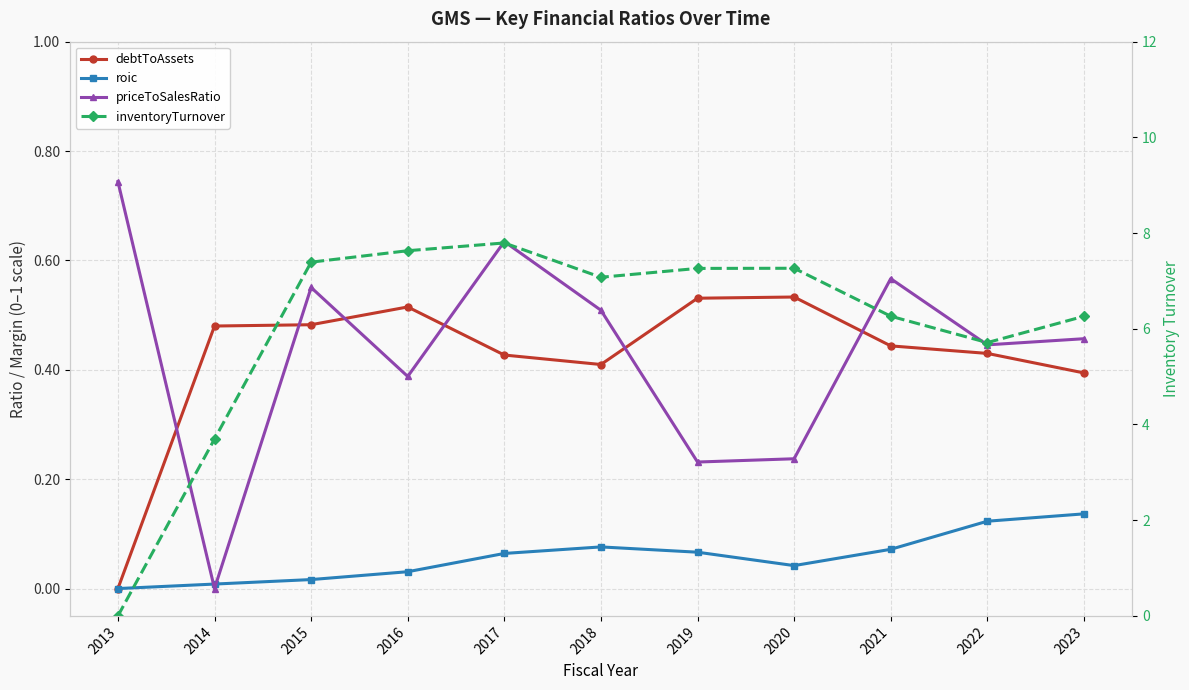

Which series changed the most between 2015 and 2018?

inventoryTurnover